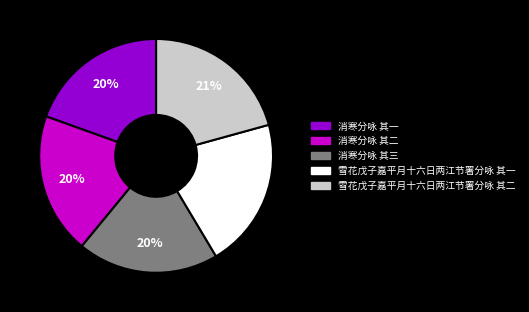

Combined, do 雪花戊子嘉平月十六日两江节署分咏 其二 and 消寒分咏 其二 account for over 50%?

No